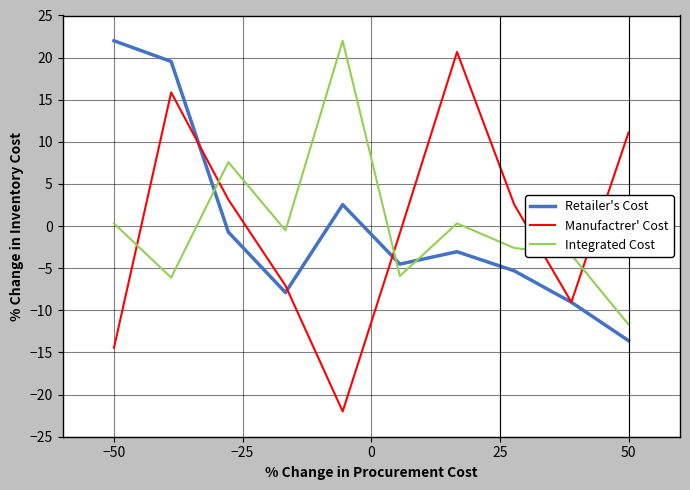

Which series has the largest range (max minus min)?

Manufactrer' Cost